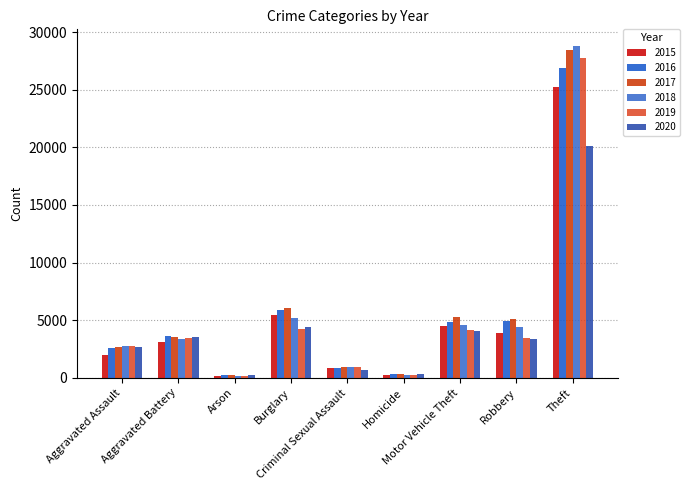

What is the smallest value displayed?

156